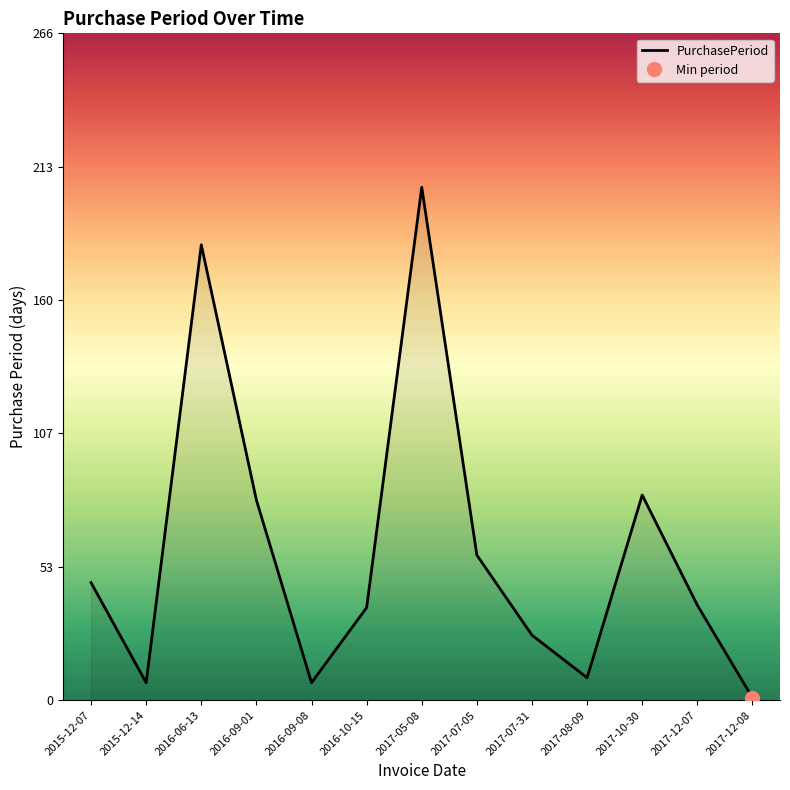

What is the value of the 5th point from the left?

7